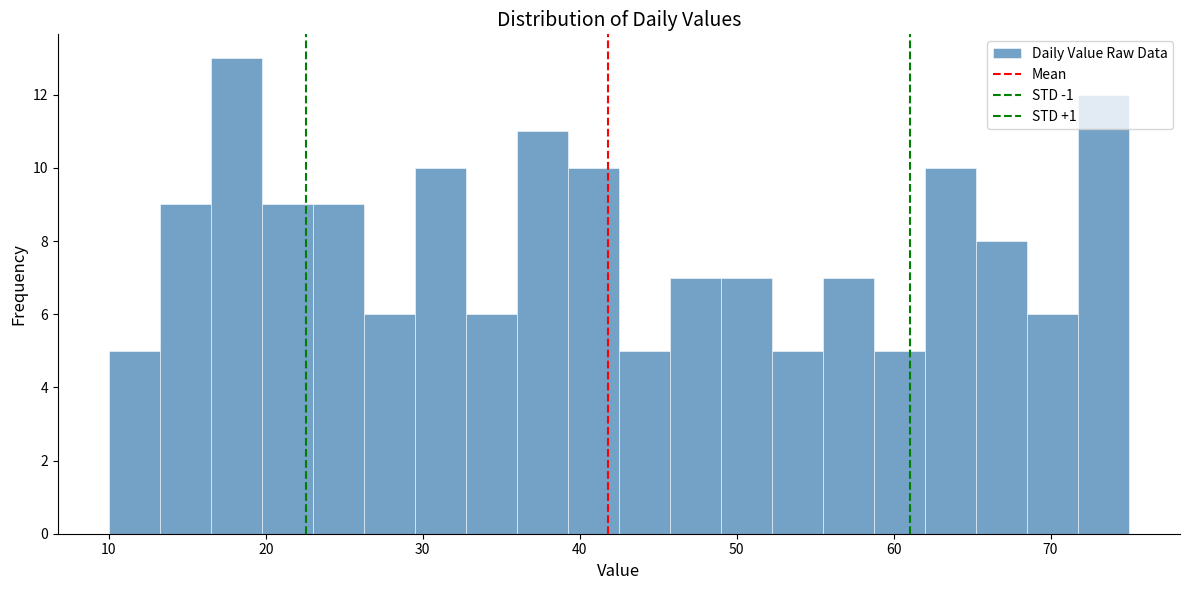

Read against the x-axis, roughly where is the centre of the tallest bar?

18